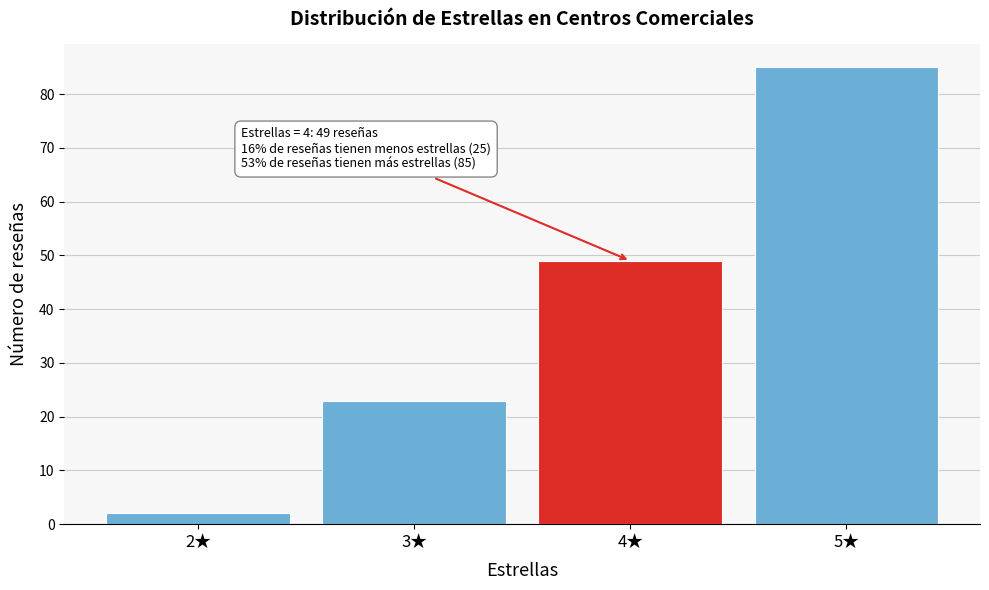

Reading right to left, transcribe all the data shown in this chart.

5★=85	4★=49	3★=23	2★=2